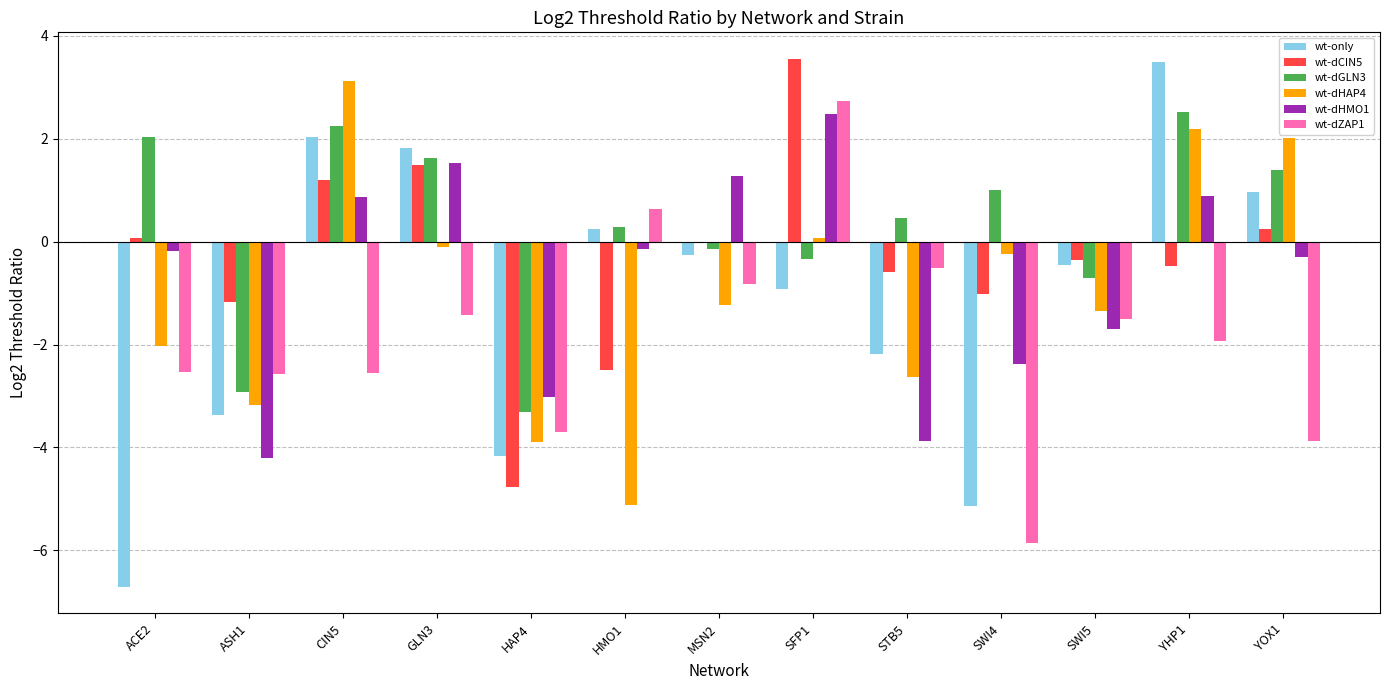

Which series has the largest total across all categories?

wt-dGLN3